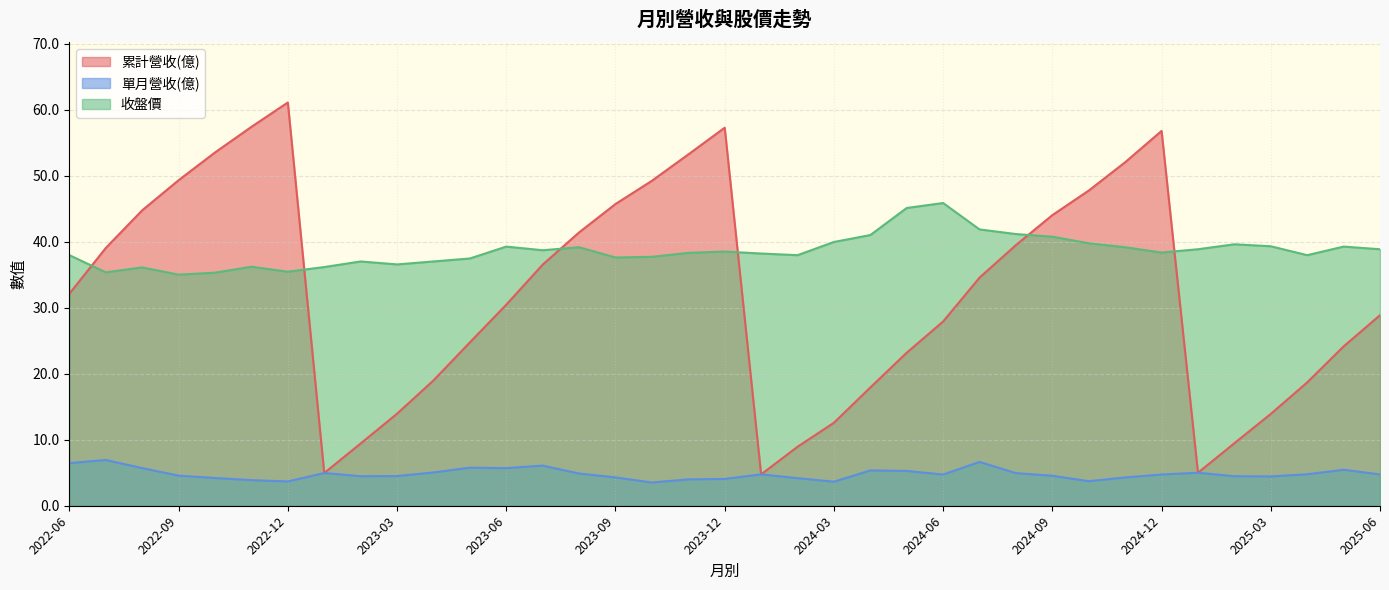

What is the sum of the 累計營收(億) values at 2022-08 and 2023-10?

94.0